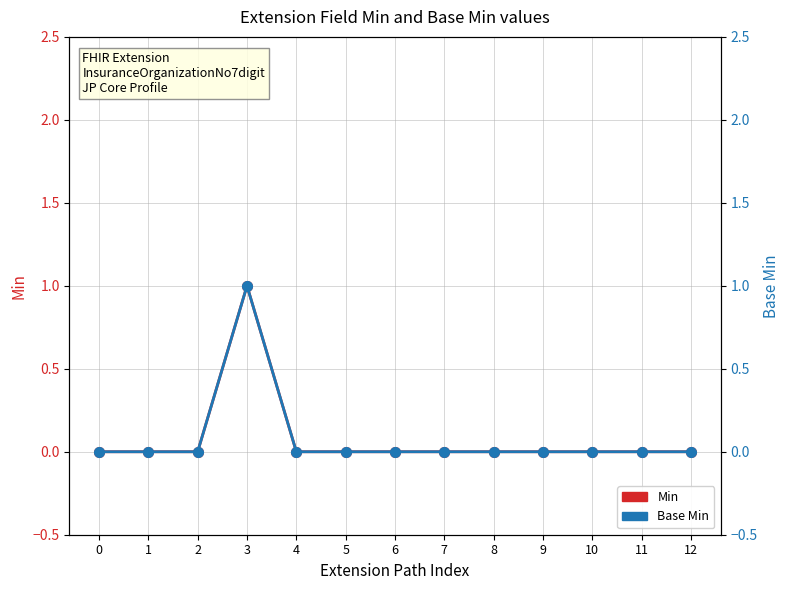

Rank the categories by Min value from lowest to highest.

0, 1, 2, 4, 5, 6, 7, 8, 9, 10, 11, 12, 3